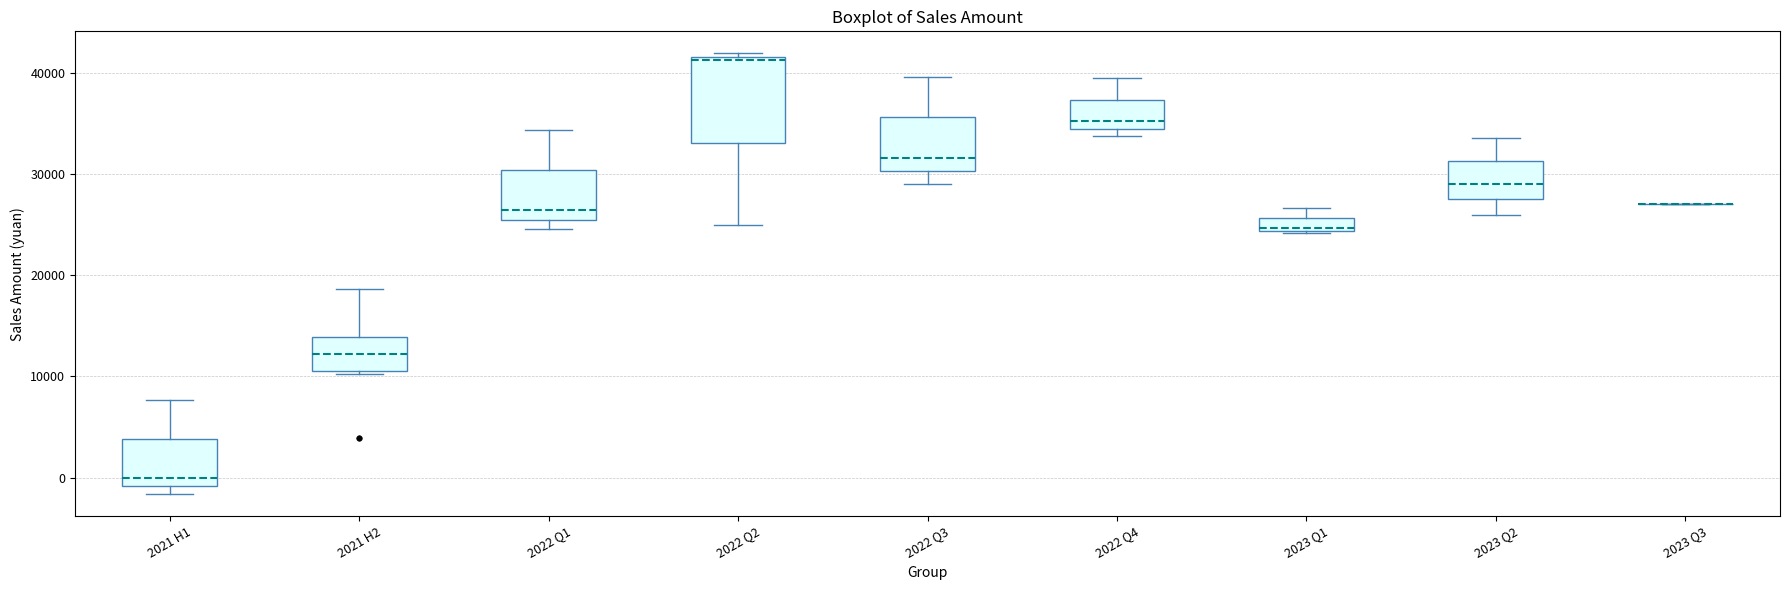

Which box is the tallest, from its lower edge to its upper edge?

2022 Q2